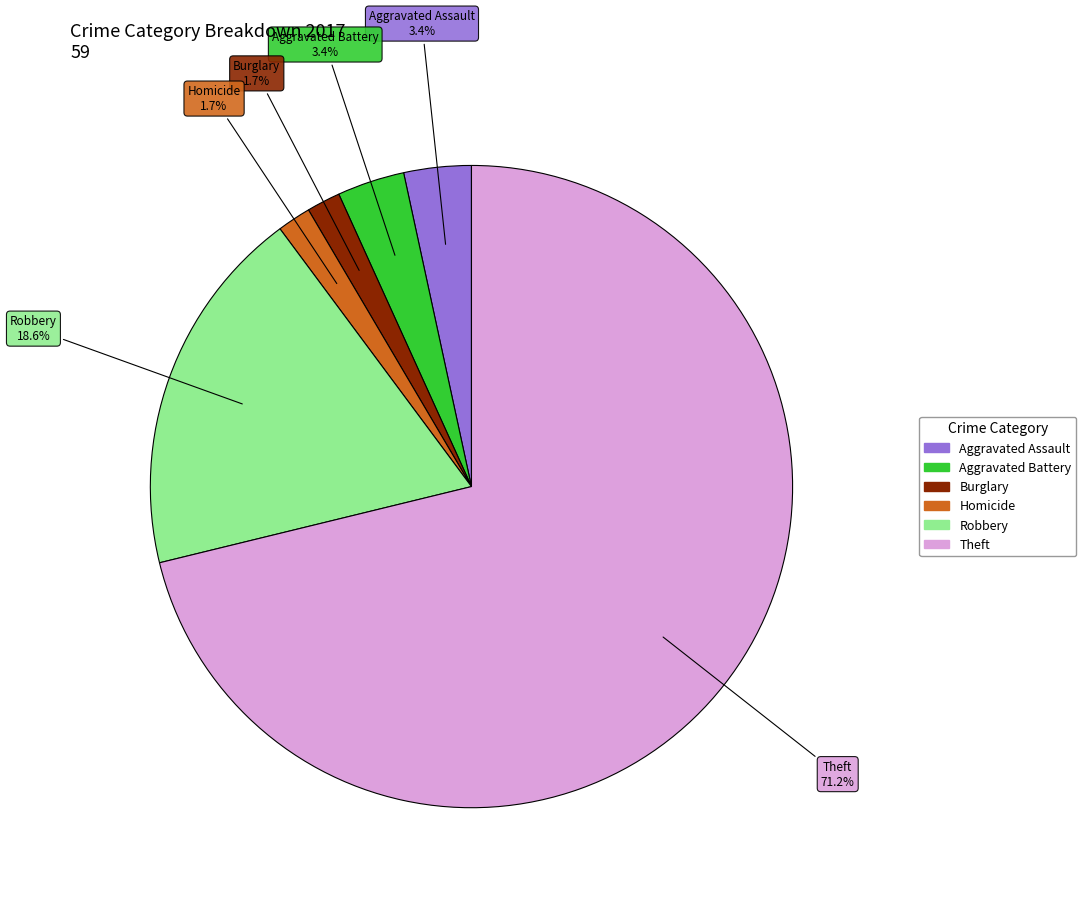

To the nearest percent, what is the average slice percentage?

17%